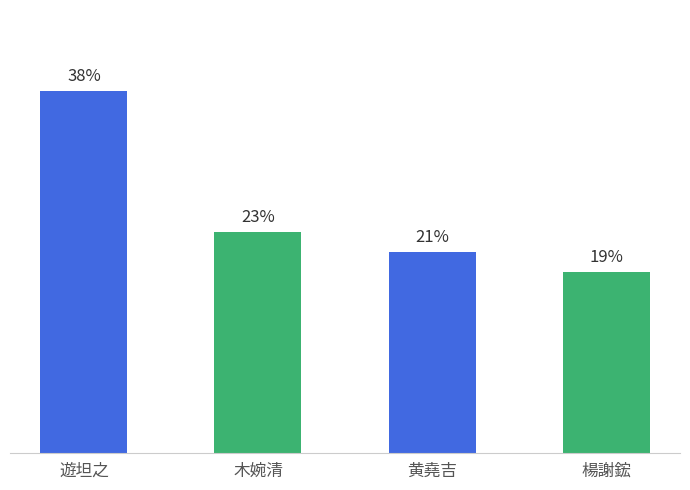

Which has a higher value, 黄堯吉 or 楊謝鋐?

黄堯吉